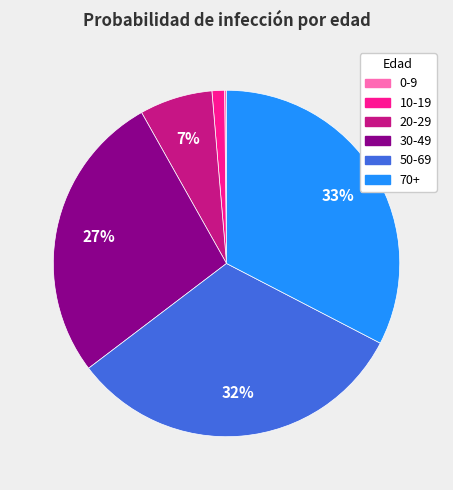

Does 10-19 account for over 50% of the chart?

No